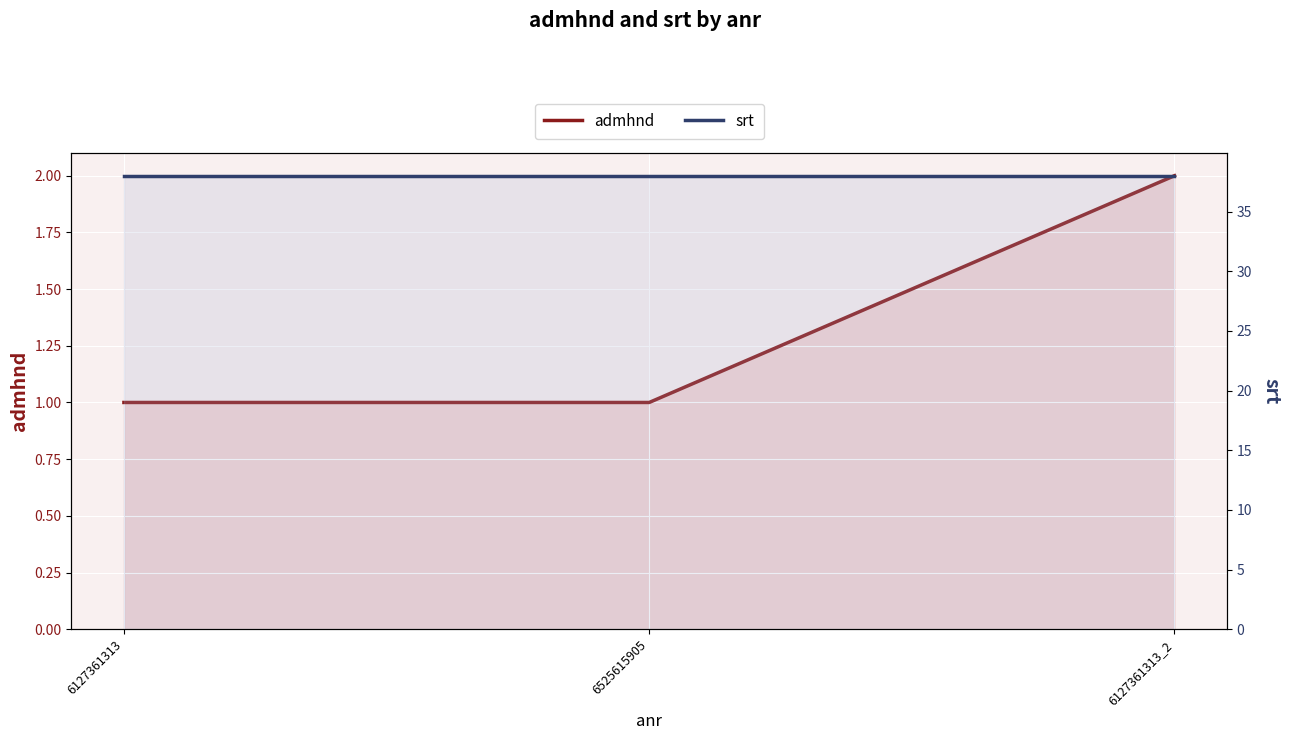

Which category has the lowest value in the admhnd series?

6127361313